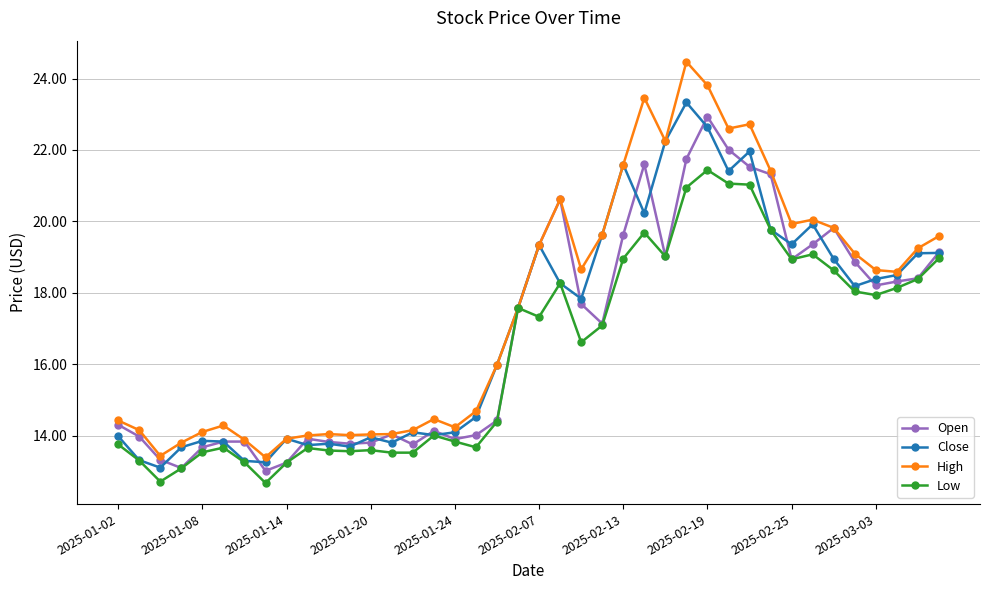

Which series has the largest range (max minus min)?

High